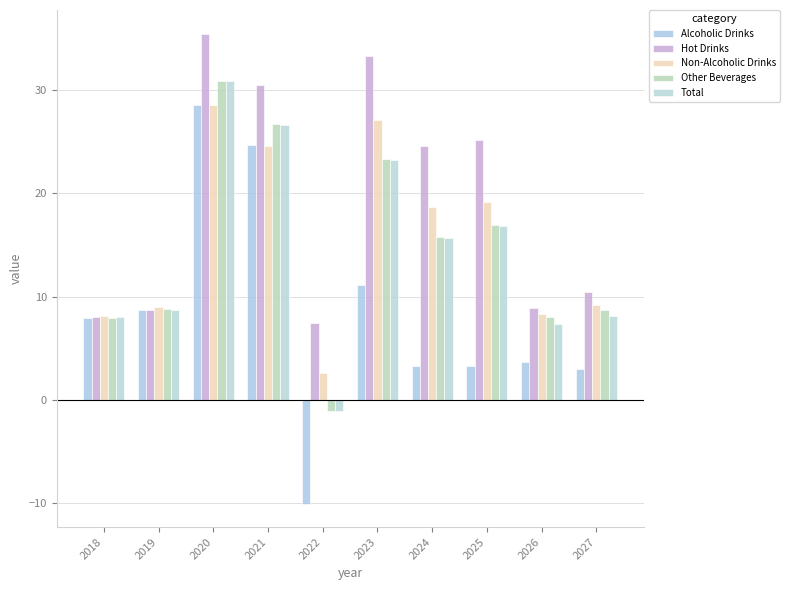

Which series has the largest total across all categories?

Hot Drinks